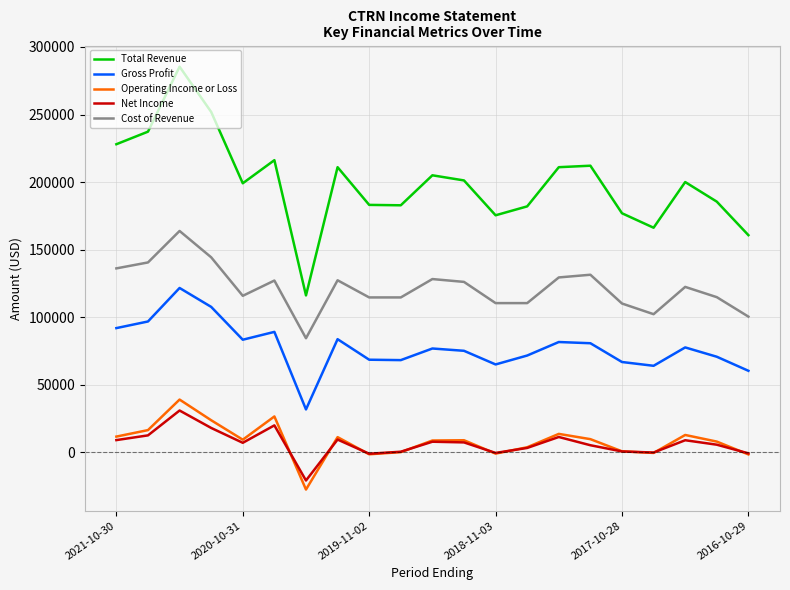

True or false: Total Revenue and Cost of Revenue cross at least once.

False